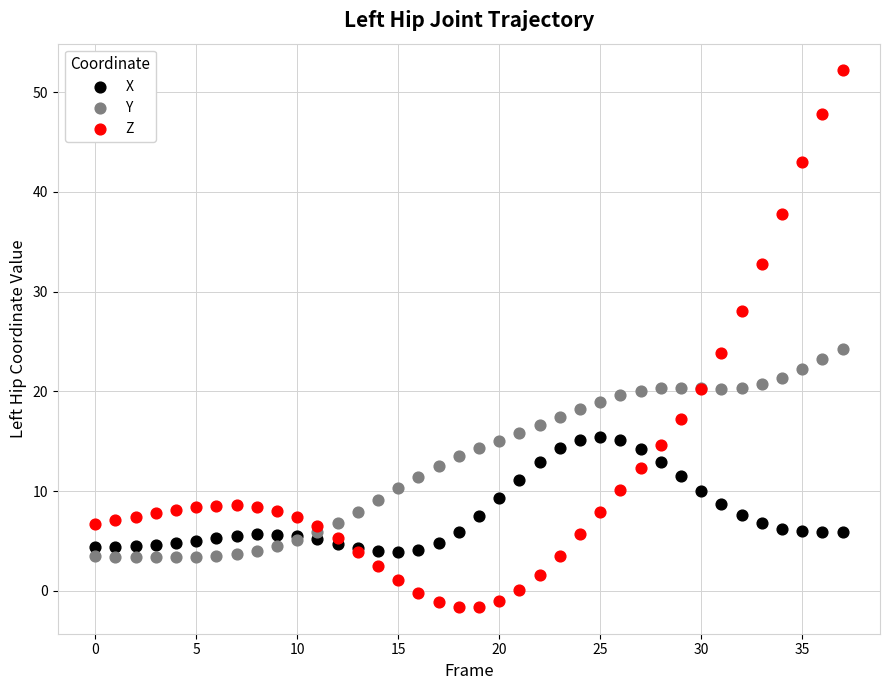

Which series reaches the minimum Y coordinate?

Z